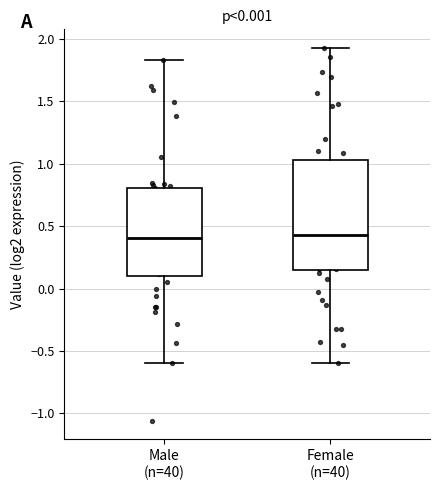

Where does the upper whisker of the box for Male (n=40) end on the y-axis? The values are not printed on the chart, so give them approximately, as read against the axis.

1.85